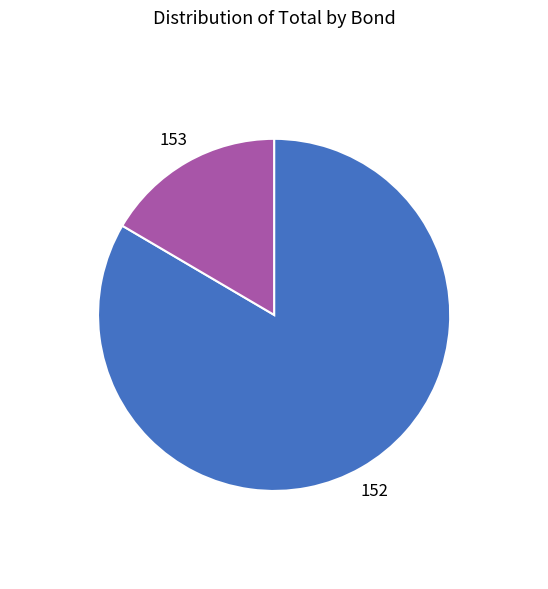

Combined, do 152 and 153 account for over 50%?

Yes